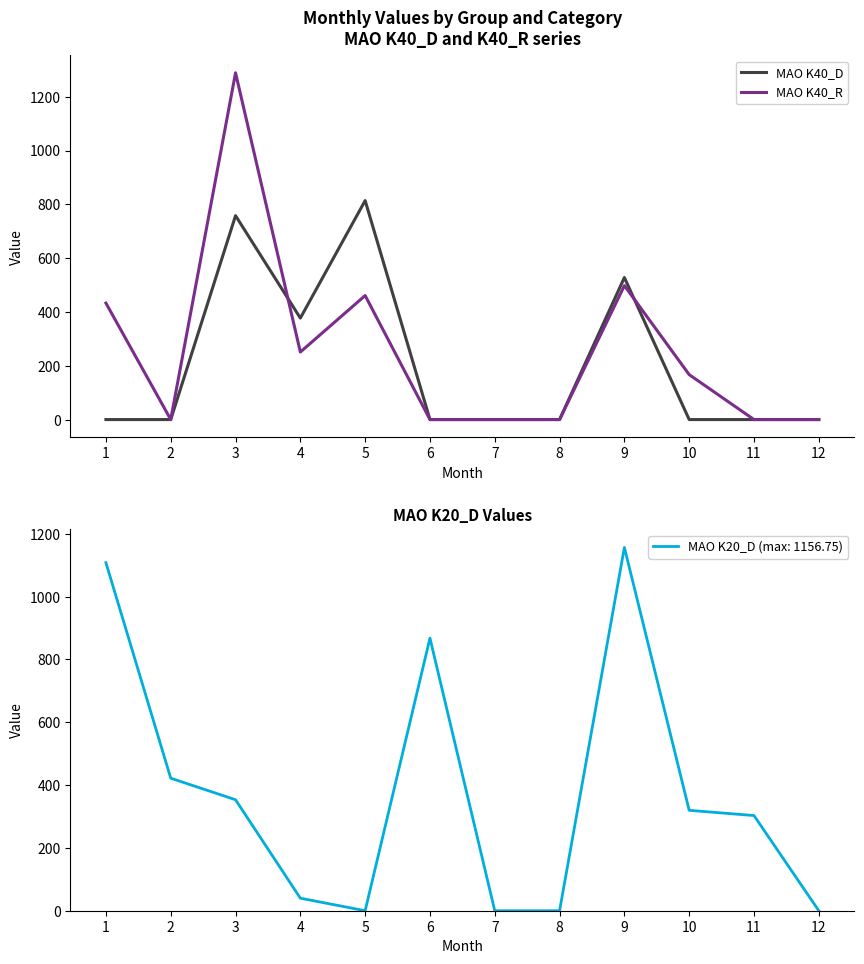

How many values in MAO K40_D are above zero?

4